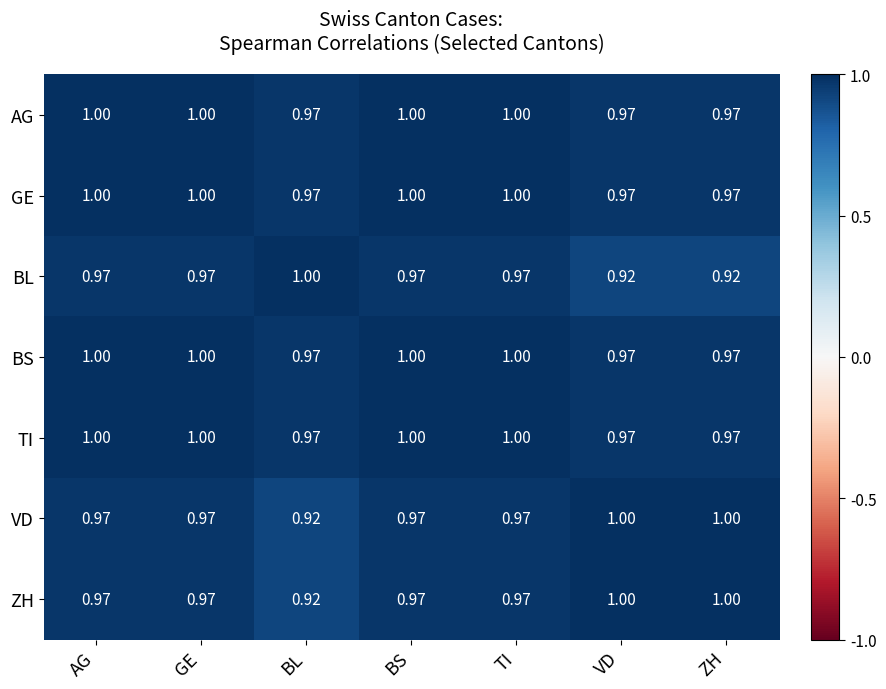

Is the value of BL at AG greater than the value of VD at VD?

No